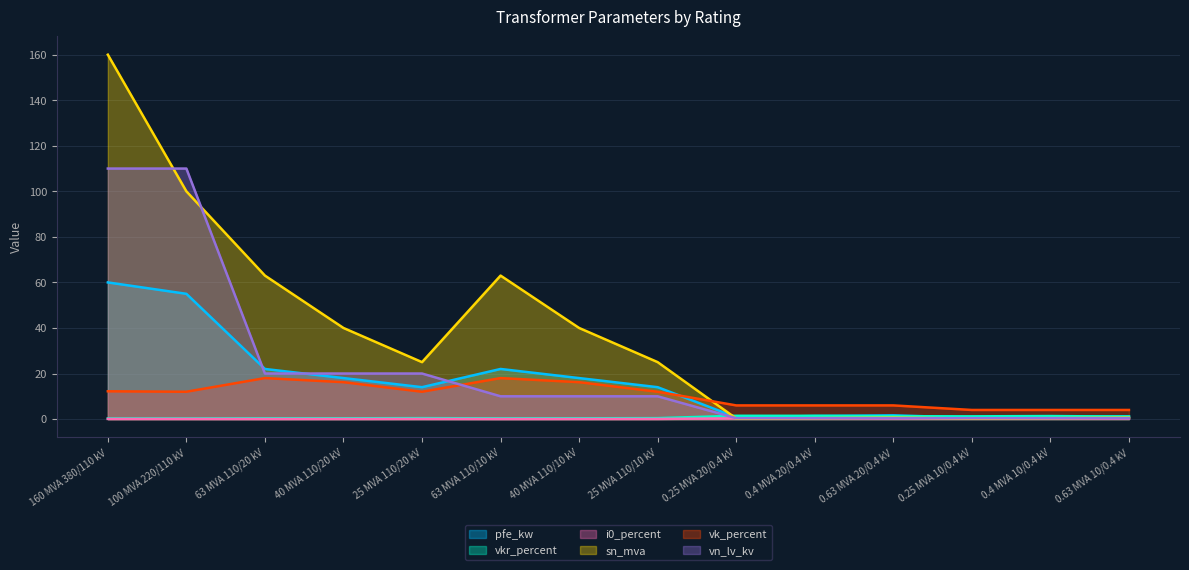

The vk_percent series shows 15.8 at 100 MVA 220/110 kV. True or false?

False